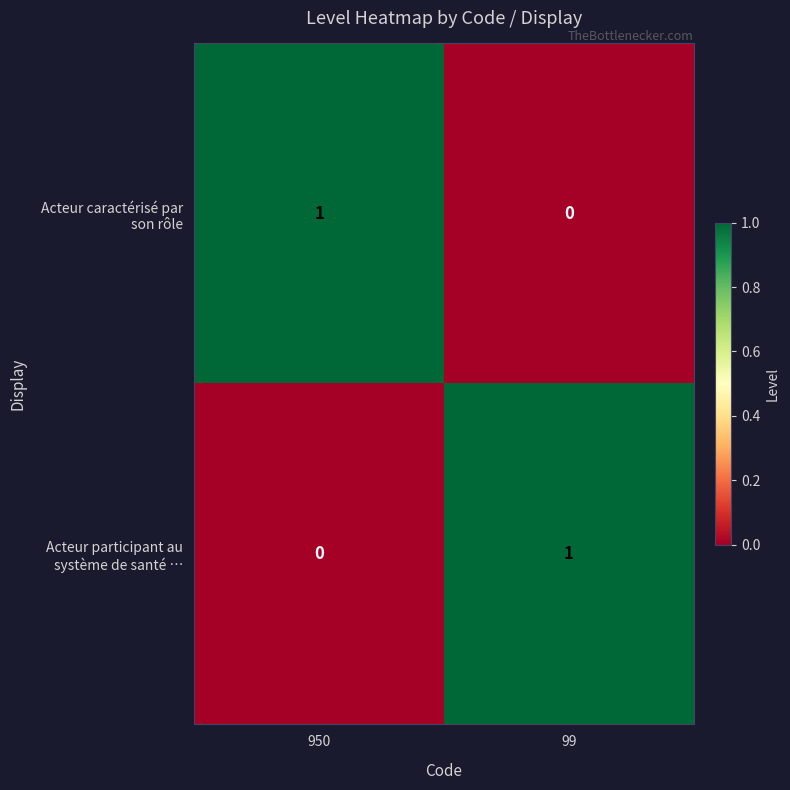

How many distinct data groups are displayed?

2